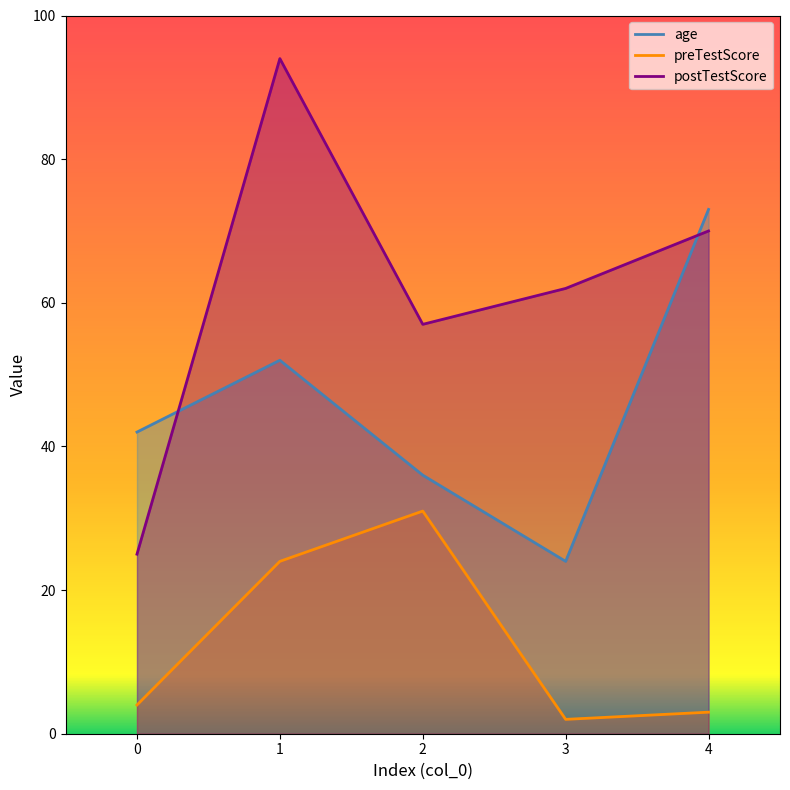

How many categories are shown in the chart?

5